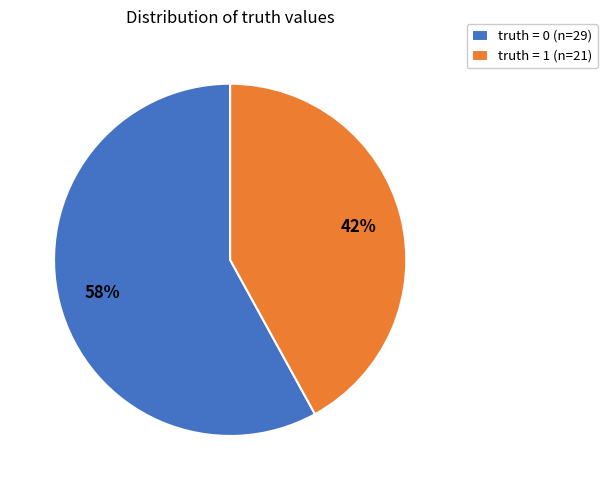

Is the sum of truth = 1 (n=21) and truth = 0 (n=29) greater than half?

Yes